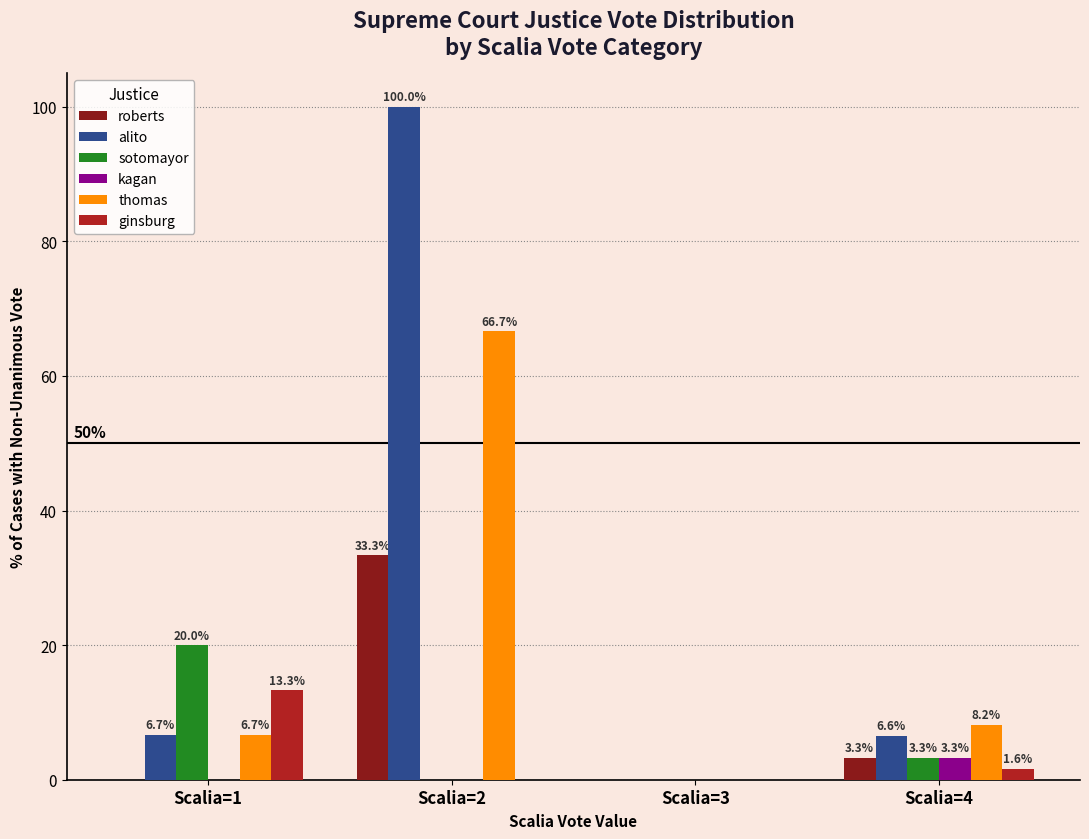

Which series changed the most between Scalia=1 and Scalia=2?

alito